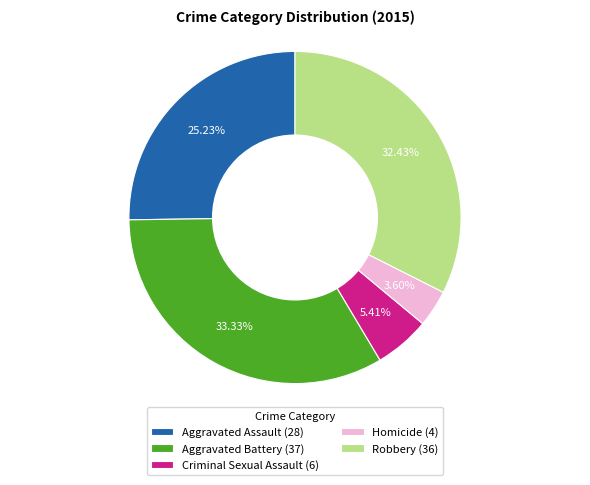

Does Aggravated Battery account for over 50% of the chart?

No